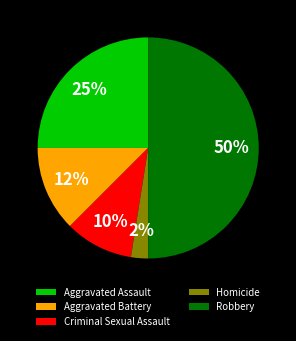

What percentage is the Aggravated Assault slice, to the nearest percent?

25%